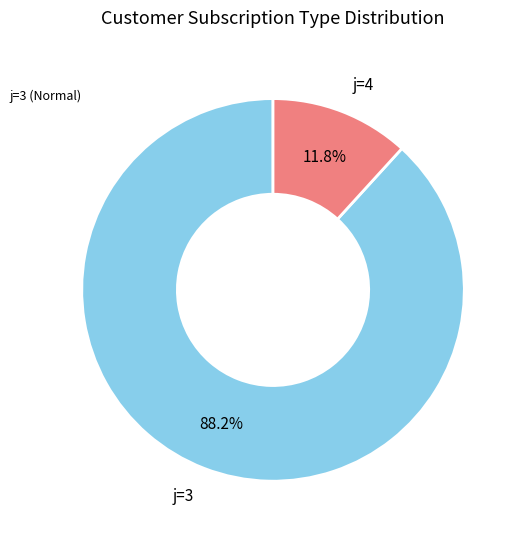

Between j=4 and j=3, which is larger?

j=3